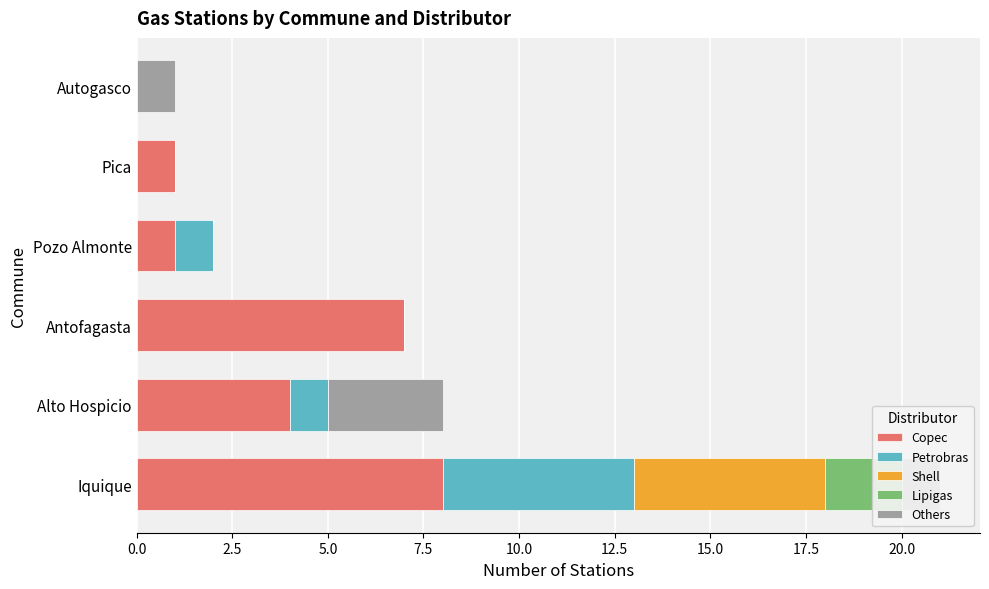

List the labels in order of Copec value, smallest first.

12.5, 7.5, 10.0, 2.5, 5.0, 0.0